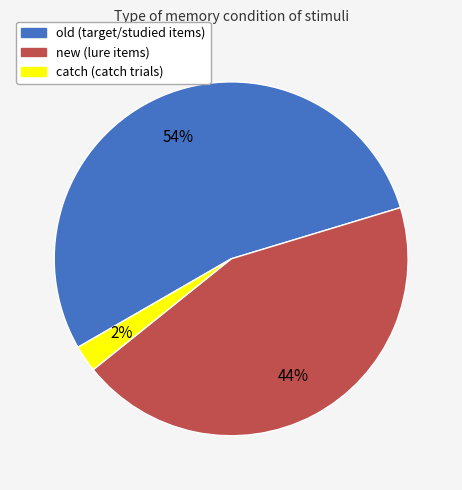

The new slice represents 58% of the pie. True or false?

False